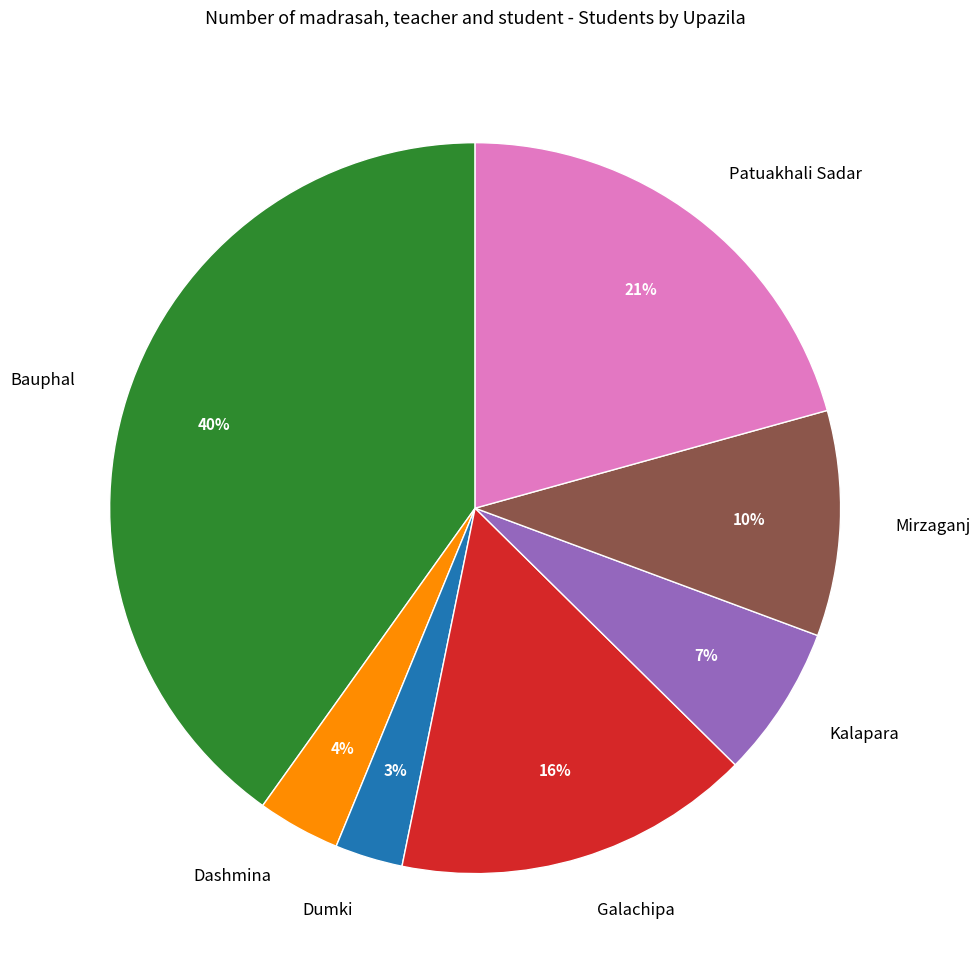

Which category has the biggest portion of the pie?

Bauphal